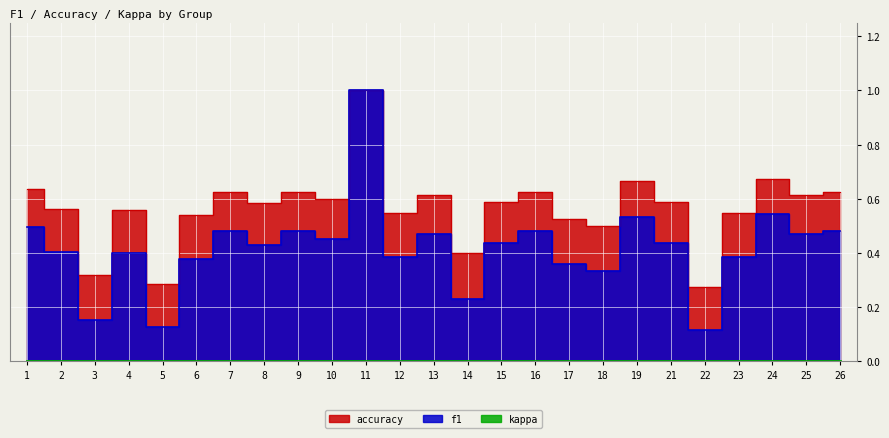

Does the chart display data point markers on the line(s)?

No